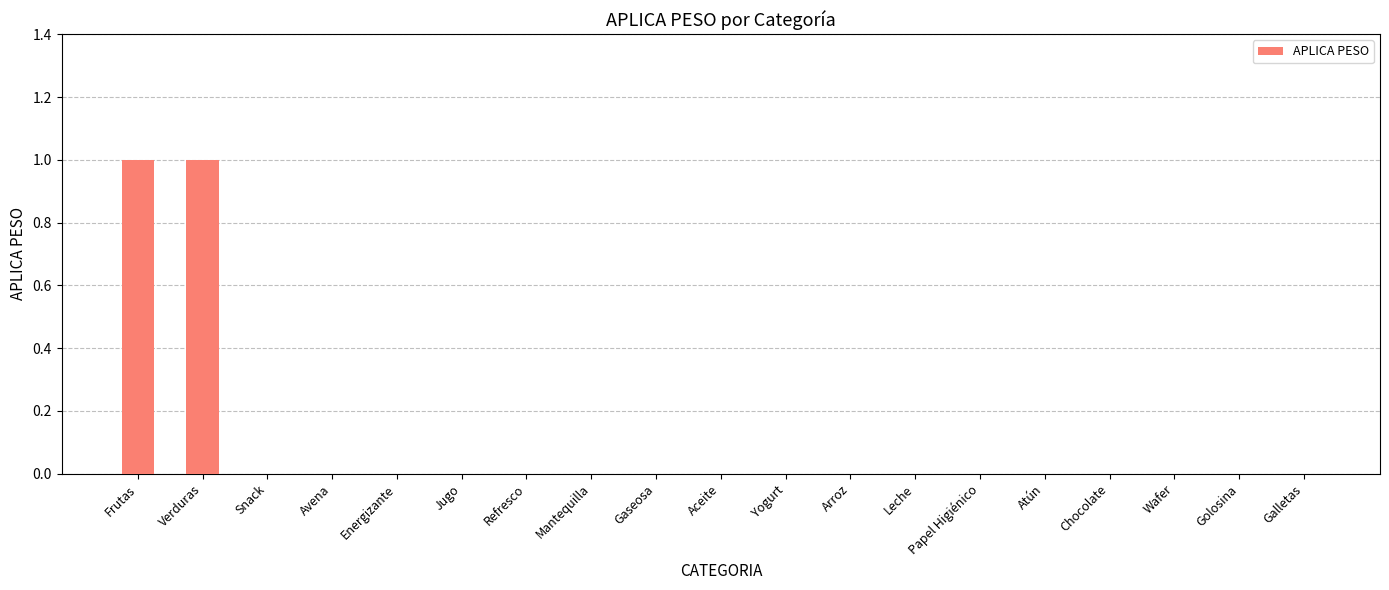

The value at Aceite is 0. True or false?

True